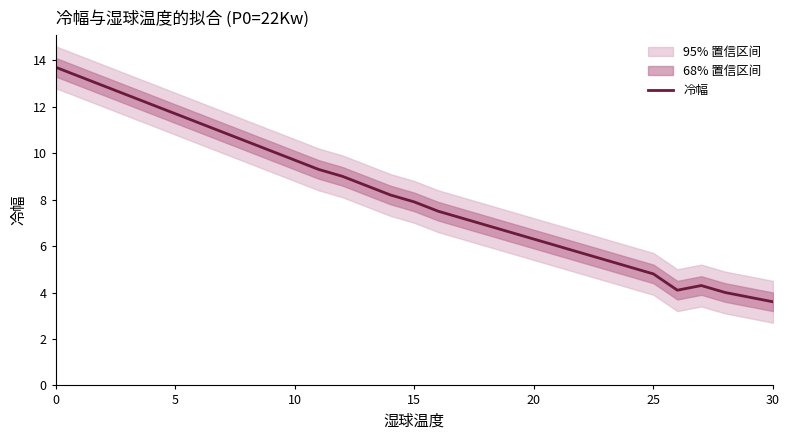

How many distinct data groups are displayed?

1